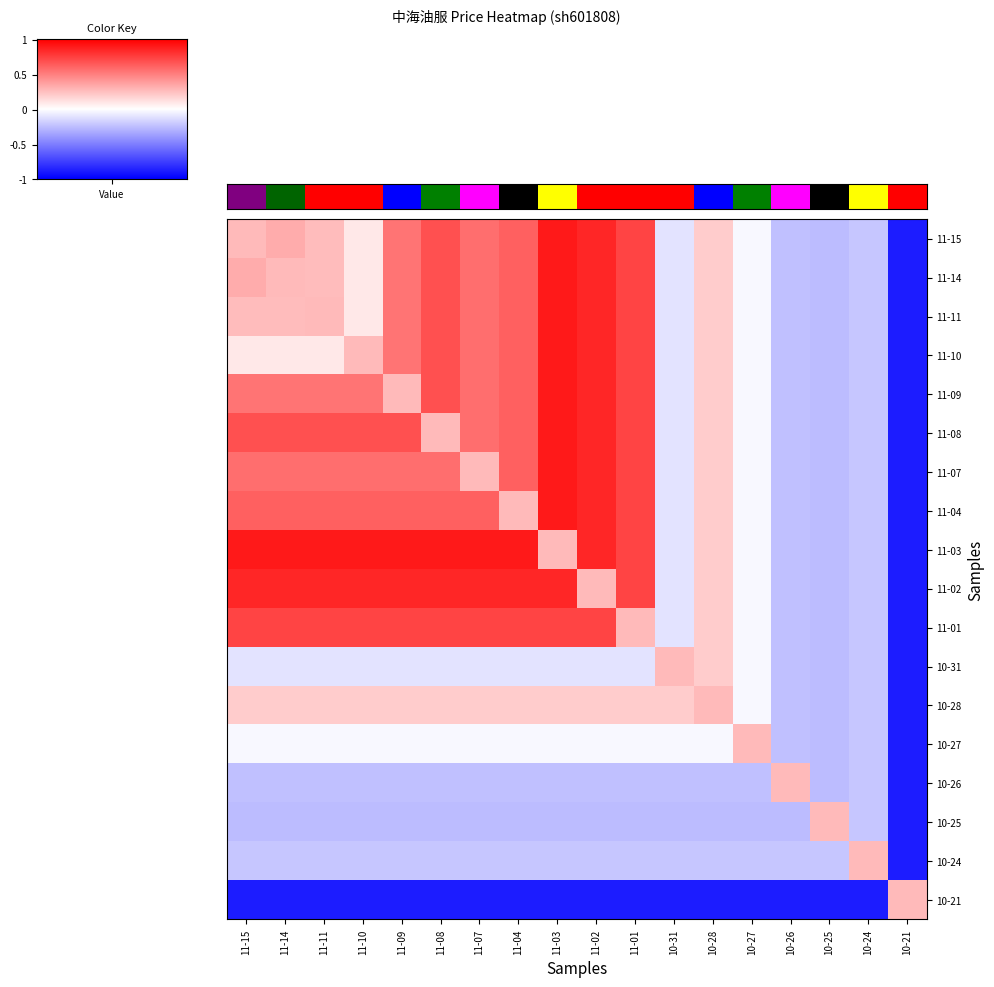

How many data points does each series have?

18